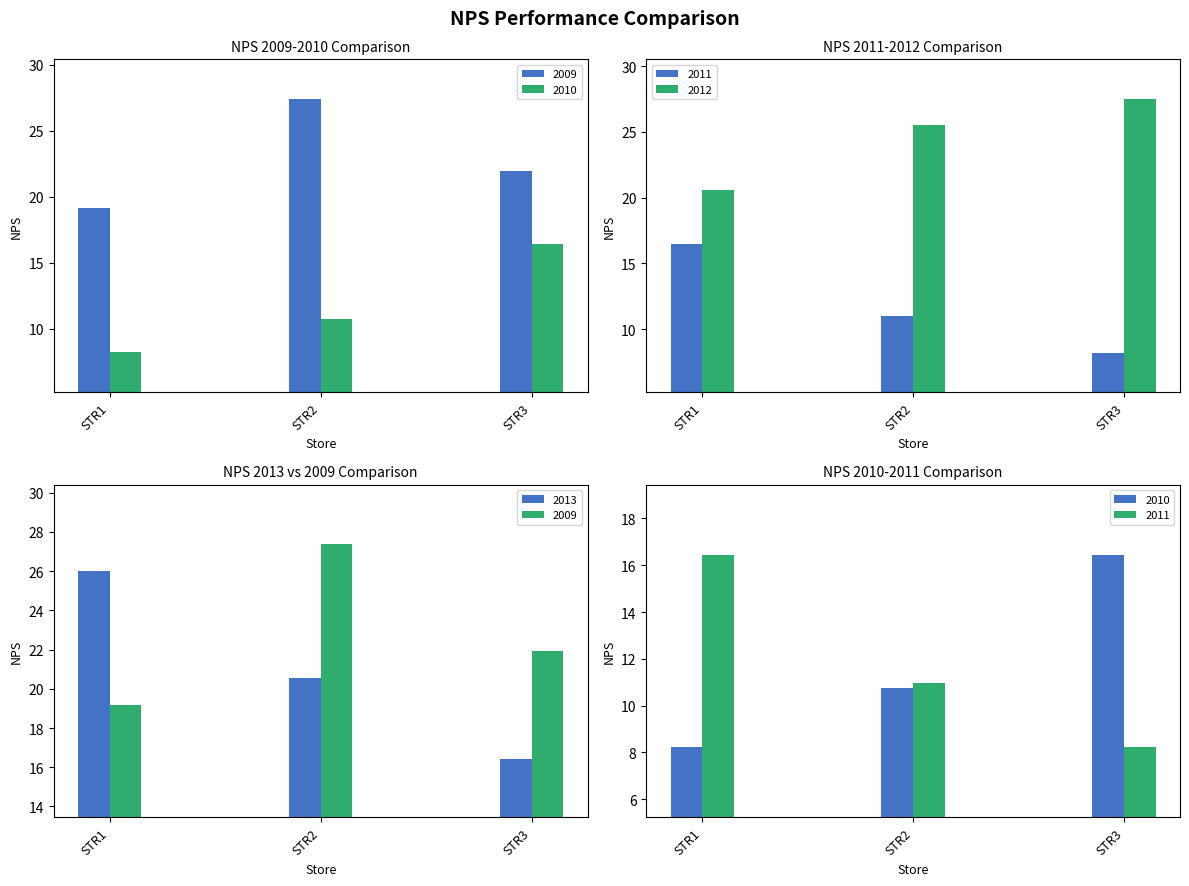

Read the 2013 value at STR2.

20.5